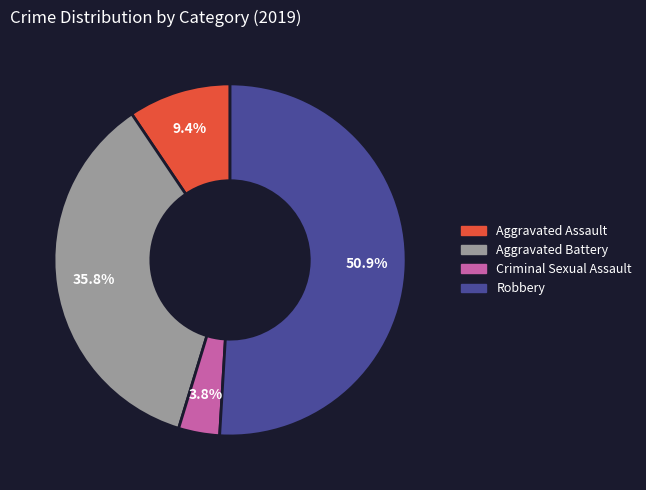

Which category has the smallest portion of the pie?

Criminal Sexual Assault